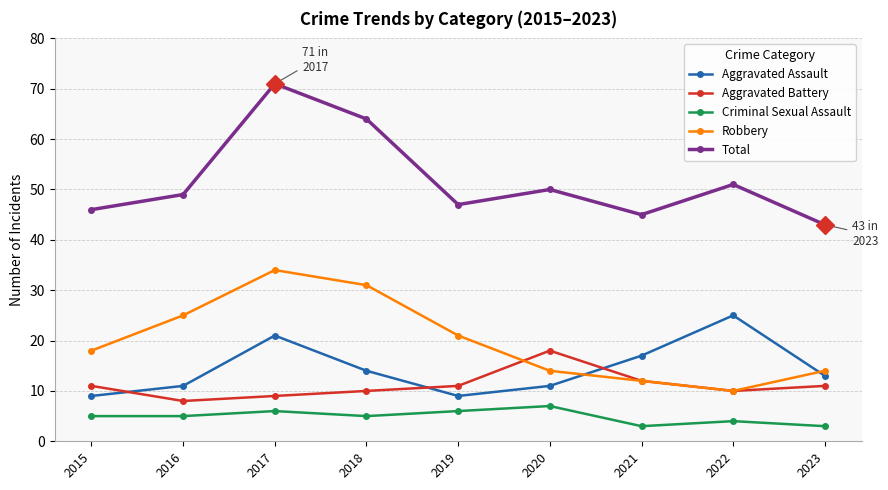

True or false: Total and Criminal Sexual Assault cross at least once.

False